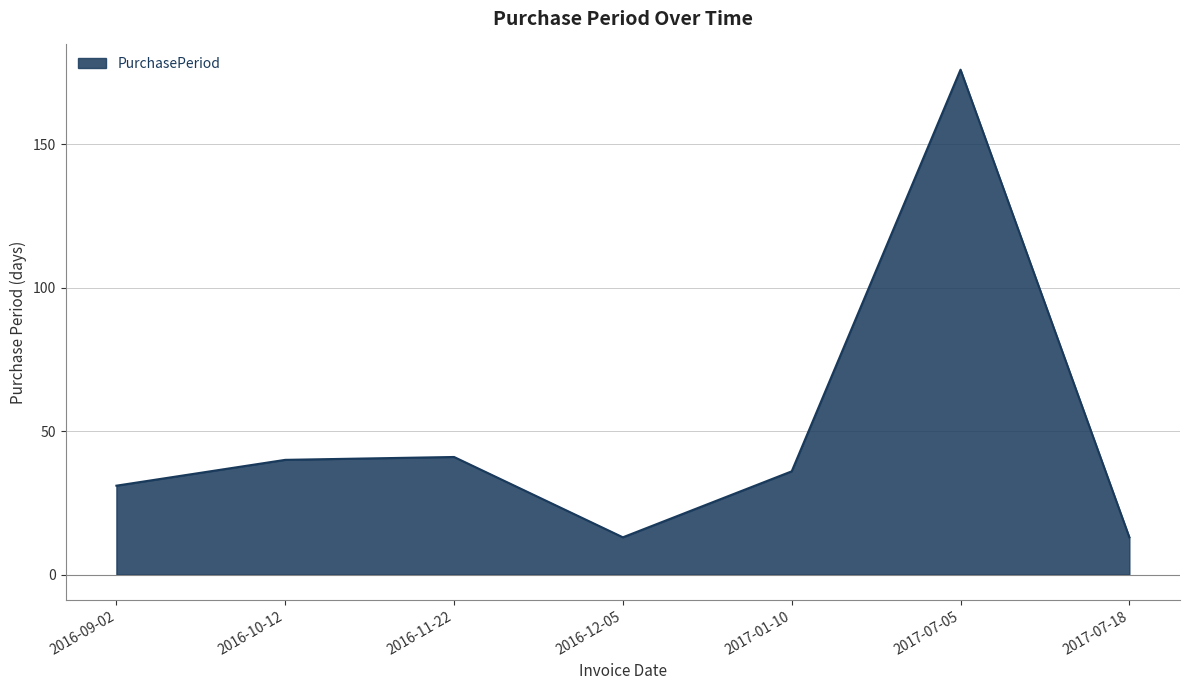

What is the sum of all values?

350